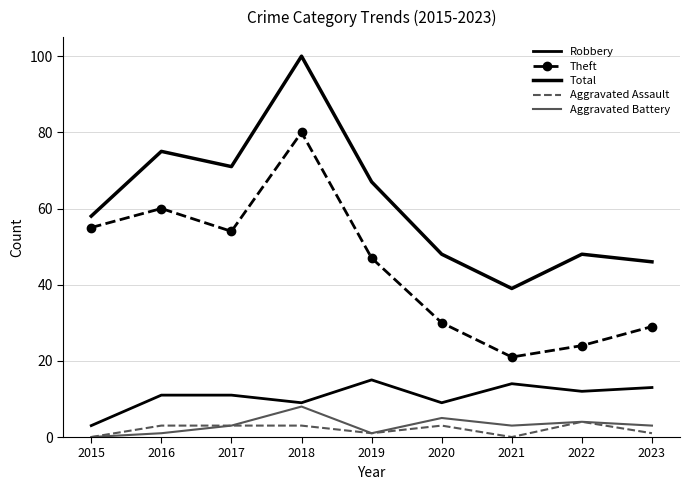

What is the lowest value of the Total series?

39